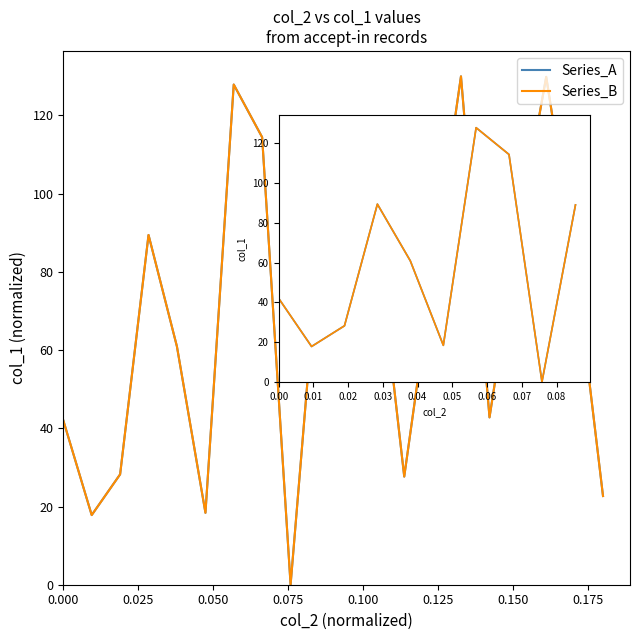

The value of Series_A at 18 is 46.2. True or false?

False